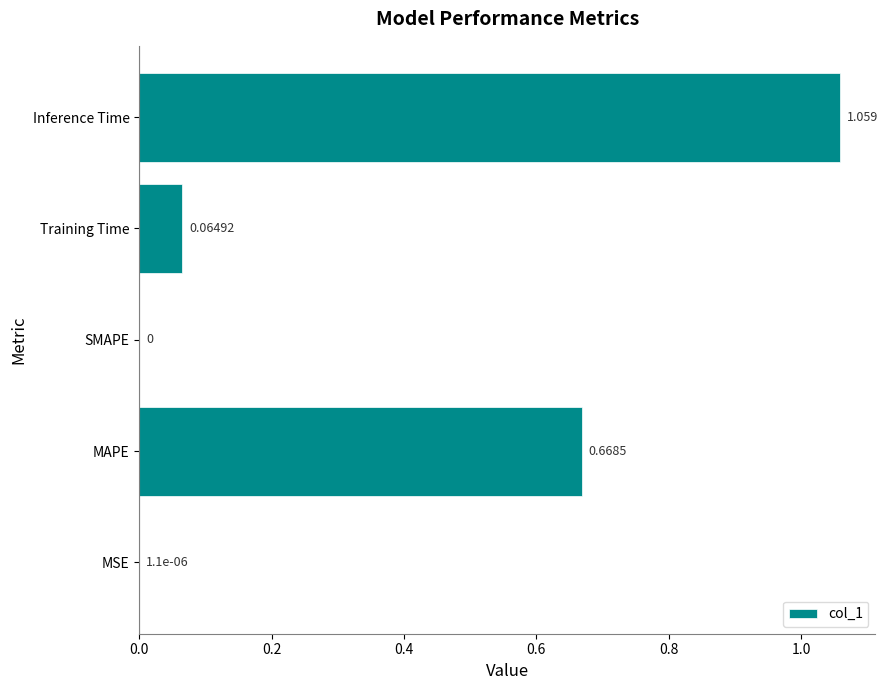

Which label corresponds to the largest value in the chart?

Inference Time